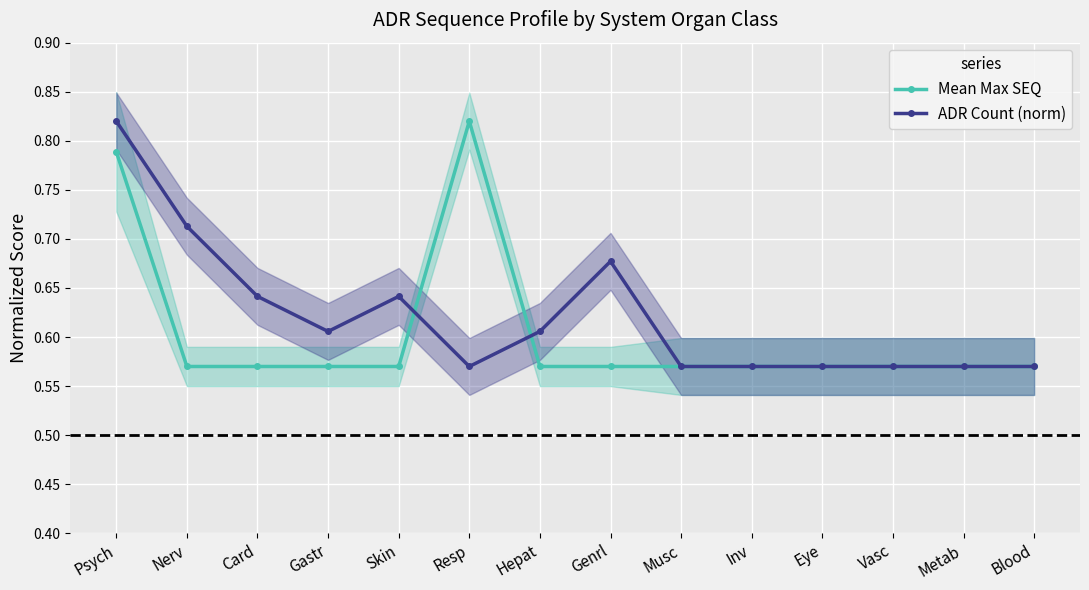

What is the maximum value for Mean Max SEQ?

0.8